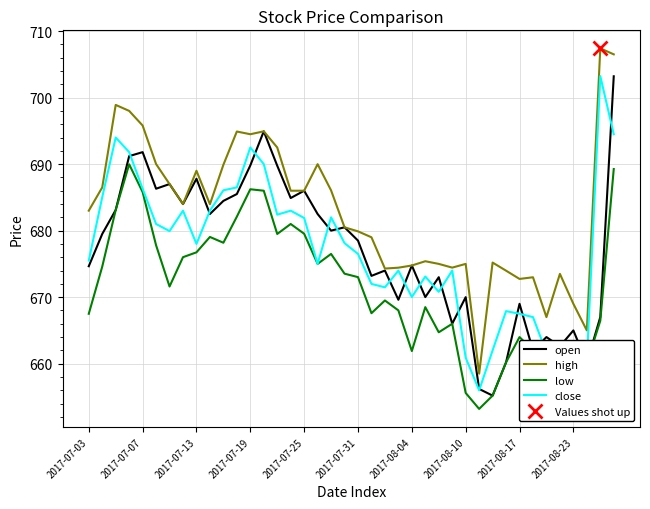

What is the sum of the low values at 38 and 22?

1336.0